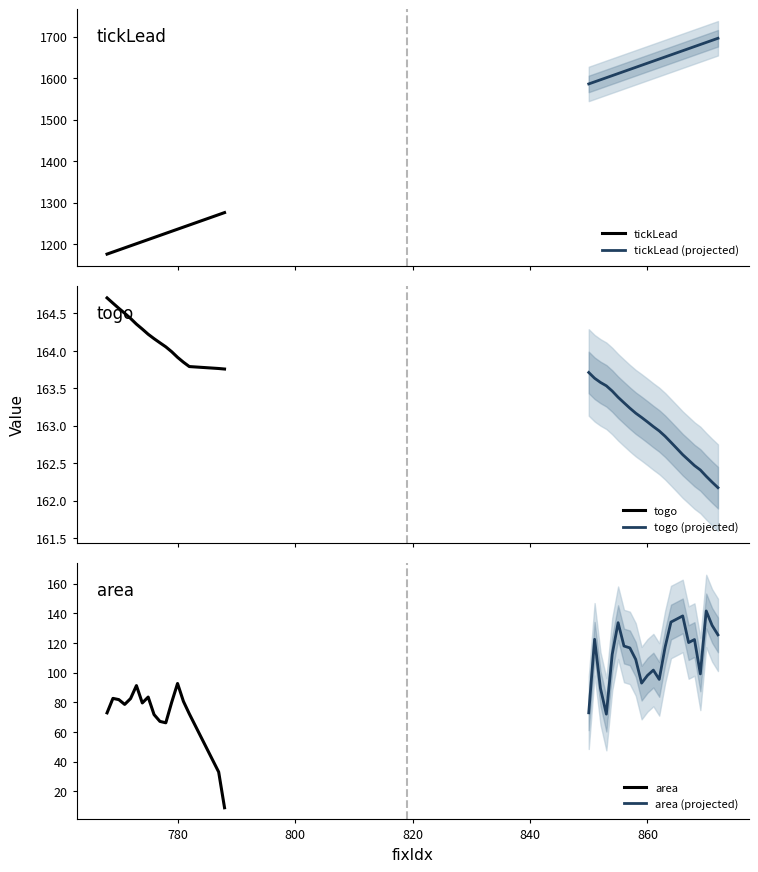

Reading left to right, list all the values displayed in this chart.

tickLead: 0=1176.6	1=1181.6	2=1186.6	3=1191.6	4=1196.6	5=1201.6	6=1206.6	7=1211.6	8=1216.6	9=1221.6	10=1226.6	11=1231.6	12=1236.6	13=1241.6	14=1246.6	15=1271.6	16=1276.6	17=1586.6	18=1591.6	19=1596.6	20=1601.6	21=1606.6	22=1611.6	23=1616.6	24=1621.6	25=1626.6	26=1631.6	27=1636.6	28=1641.6	29=1646.6	30=1651.6	31=1656.6	32=1661.6	33=1666.6	34=1671.6	35=1676.6	36=1681.6	37=1686.6	38=1691.6	39=1696.6
togo: 0=164.7	1=164.6	2=164.6	3=164.5	4=164.4	5=164.4	6=164.3	7=164.2	8=164.2	9=164.1	10=164.1	11=164.0	12=163.9	13=163.8	14=163.8	15=163.8	16=163.8	17=163.7	18=163.6	19=163.6	20=163.5	21=163.5	22=163.4	23=163.3	24=163.2	25=163.2	26=163.1	27=163.1	28=163.0	29=162.9	30=162.9	31=162.8	32=162.7	33=162.6	34=162.5	35=162.5	36=162.4	37=162.3	38=162.2	39=162.2
area: 0=73.0	1=82.7	2=81.9	3=78.6	4=82.6	5=91.3	6=79.6	7=83.6	8=71.8	9=67.2	10=66.2	11=80.1	12=92.7	13=80.7	14=72.3	15=33.1	16=8.9	17=73.0	18=122.6	19=89.4	20=72.1	21=112.5	22=133.8	23=118.0	24=116.8	25=109.0	26=93.0	27=98.2	28=101.8	29=95.5	30=117.3	31=134.2	32=136.3	33=138.3	34=120.4	35=122.4	36=99.2	37=141.7	38=131.9	39=125.6